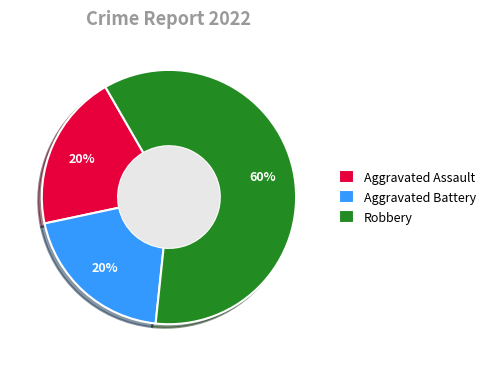

Approximately how many times larger is the value at Robbery compared to Aggravated Assault?

3.0